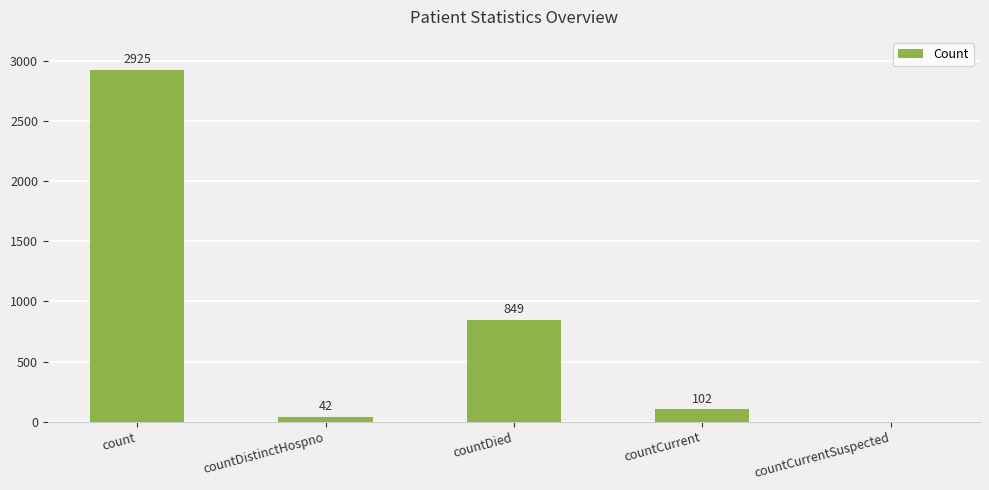

Reading left to right, what are all the values shown in this chart?

count=2925	countDistinctHospno=42	countDied=849	countCurrent=102	countCurrentSuspected=0